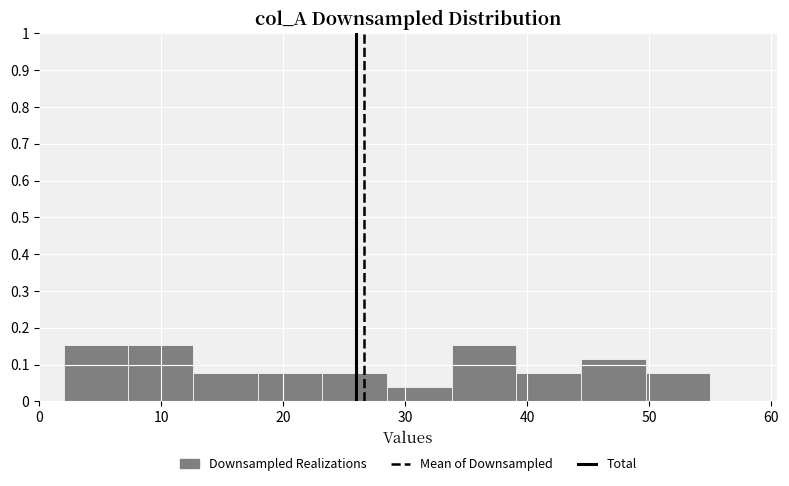

How tall is the bar that spans 33.8 to 39.1 on the x-axis? Neither the bar edges nor the heights are printed on the chart, so give them approximately, as read against the axes.

0.15